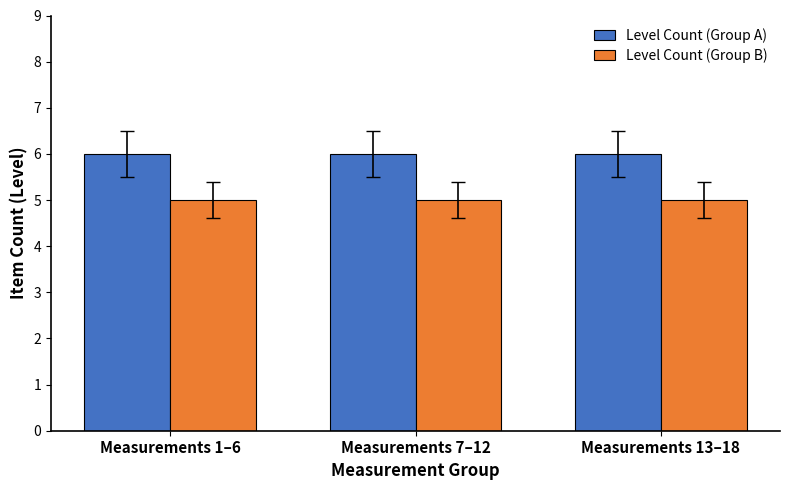

What position from the left is Measurements 13–18?

3